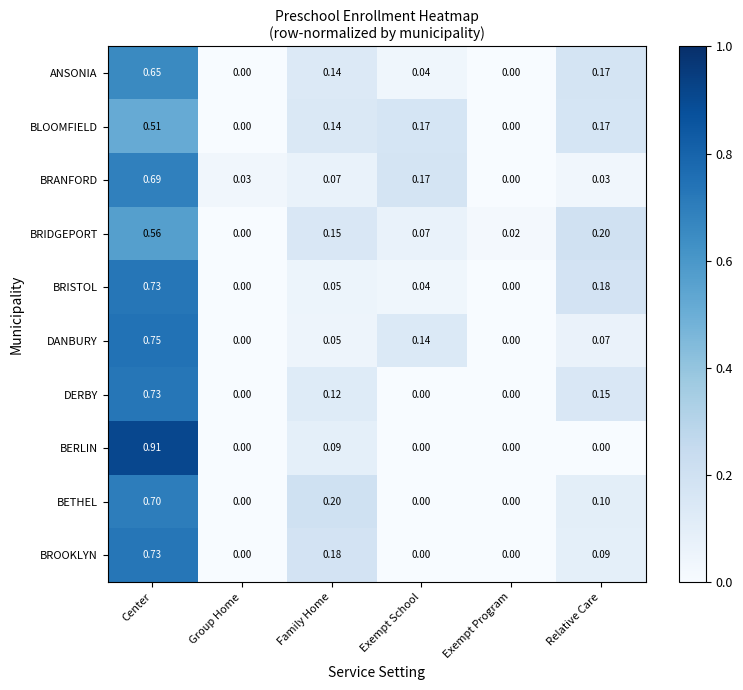

Which category has the highest value in the BRANFORD series?

Center